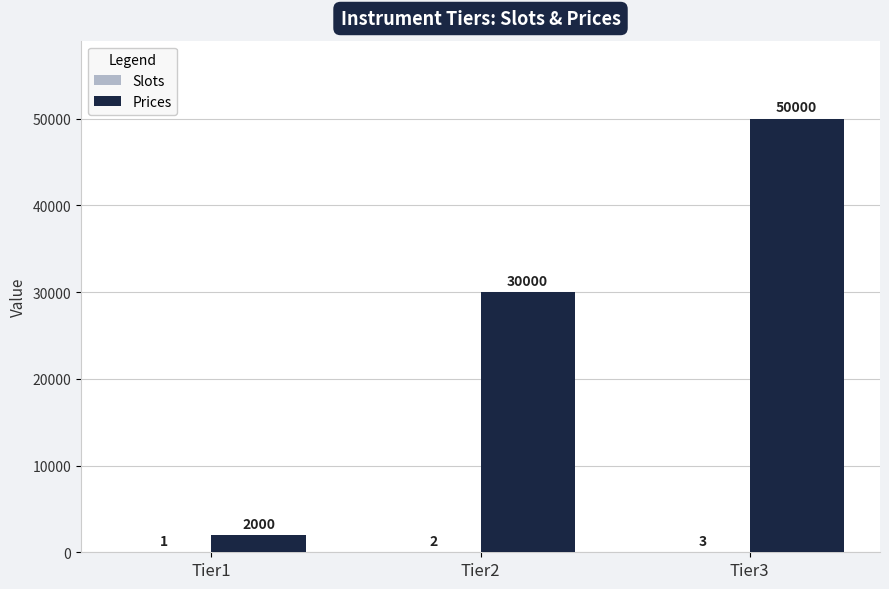

How many groups of bars are there?

3